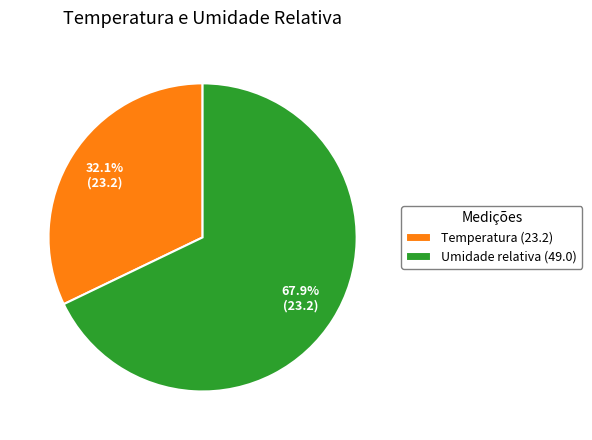

Rank the categories by value from lowest to highest.

Temperatura, Umidade relativa